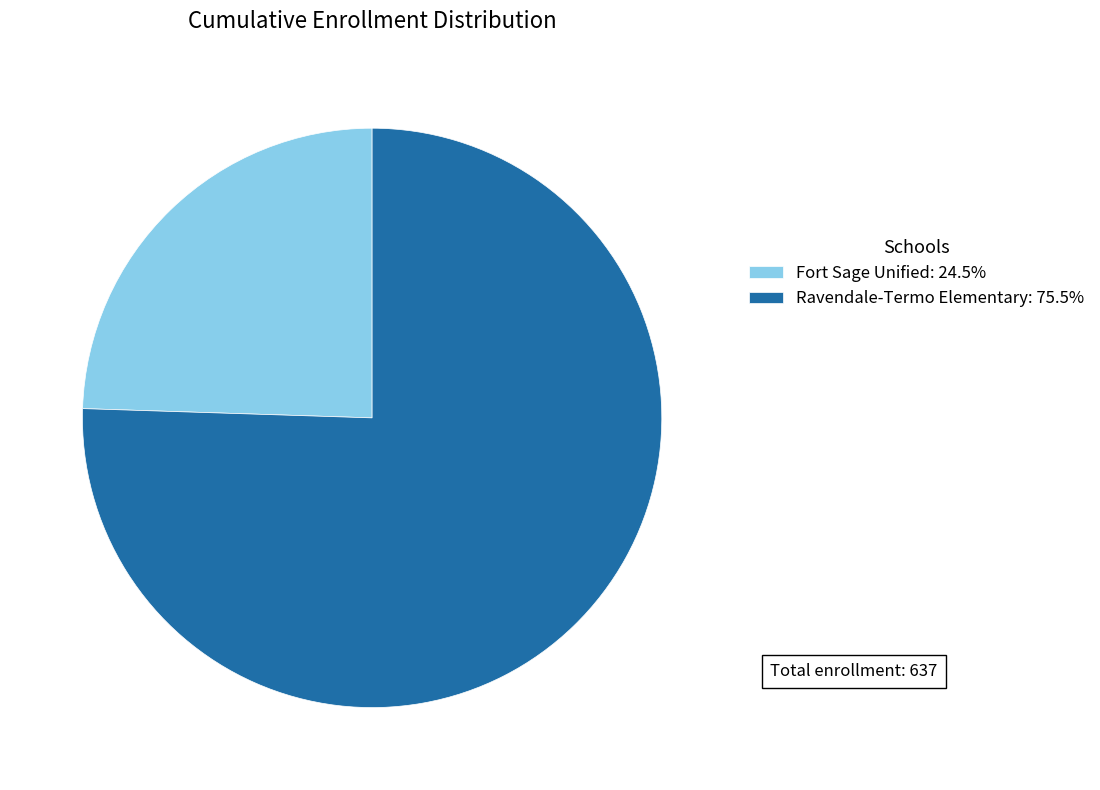

What is the largest slice in the pie chart?

Ravendale-Termo Elementary